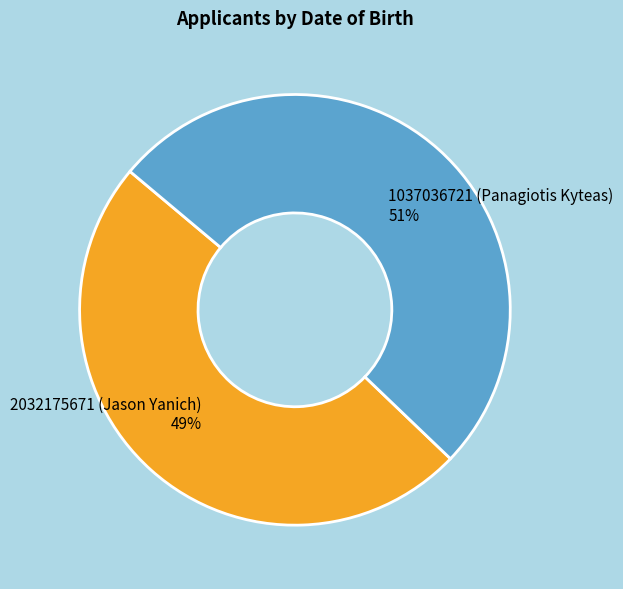

To the nearest percent, what is the difference between the largest and smallest slice percentages?

2%